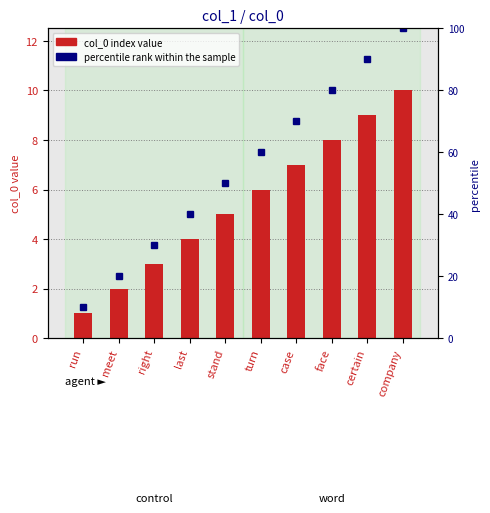

At which label does the data first exceed 6?

case